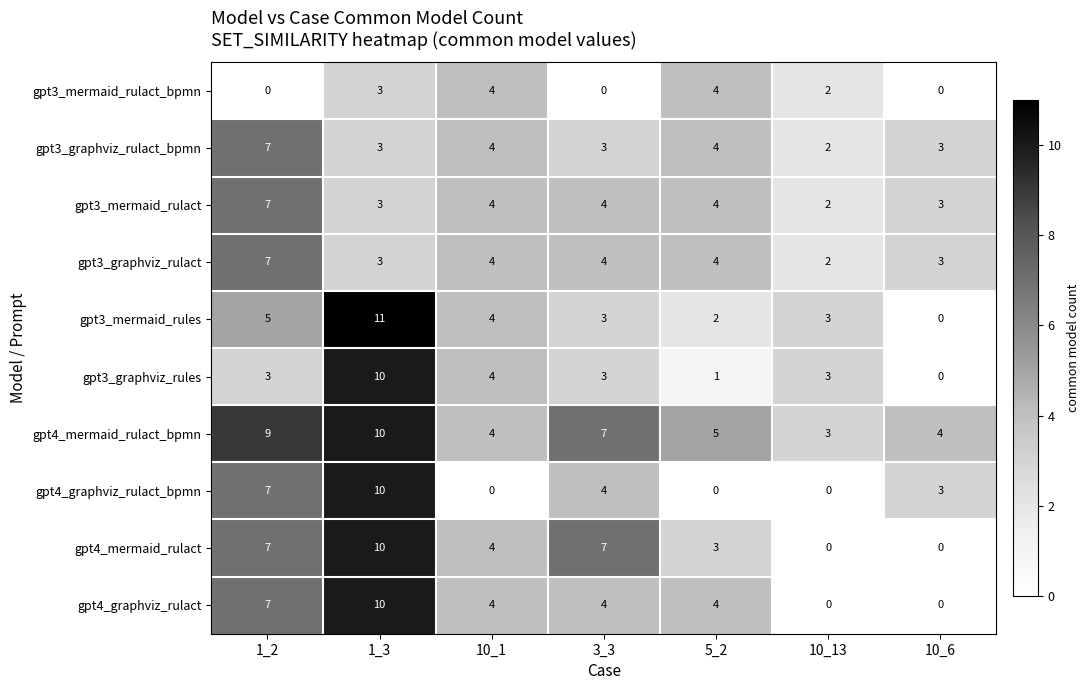

What is the difference between the gpt3_graphviz_rulact_bpmn values at 1_2 and 10_6?

4